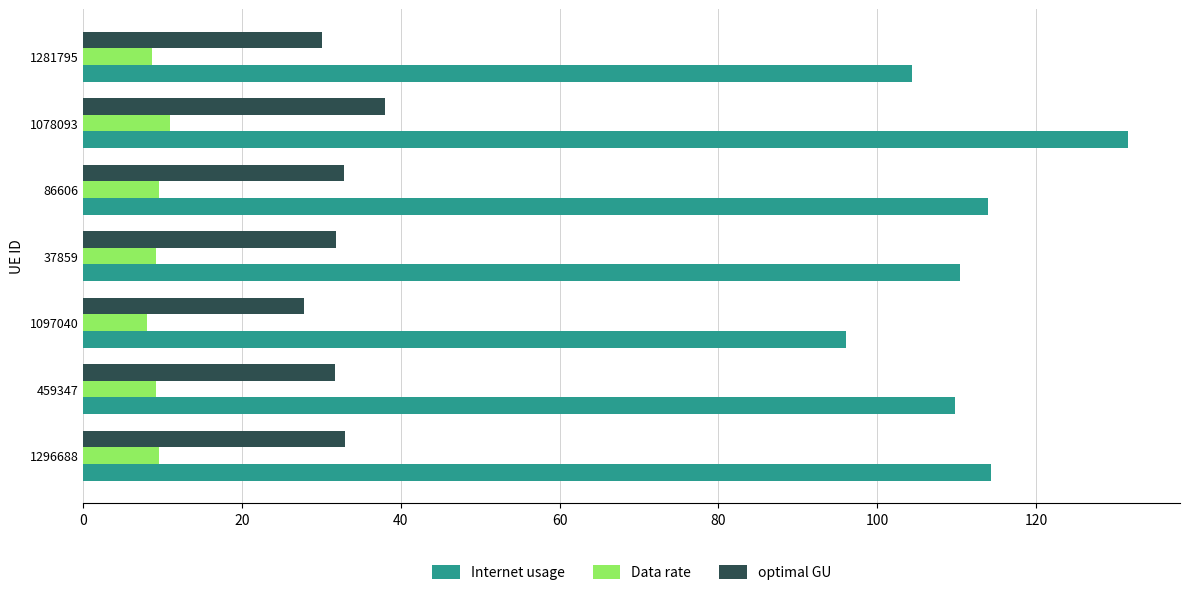

What is the approximate value of Data rate at 1097040?

8.0